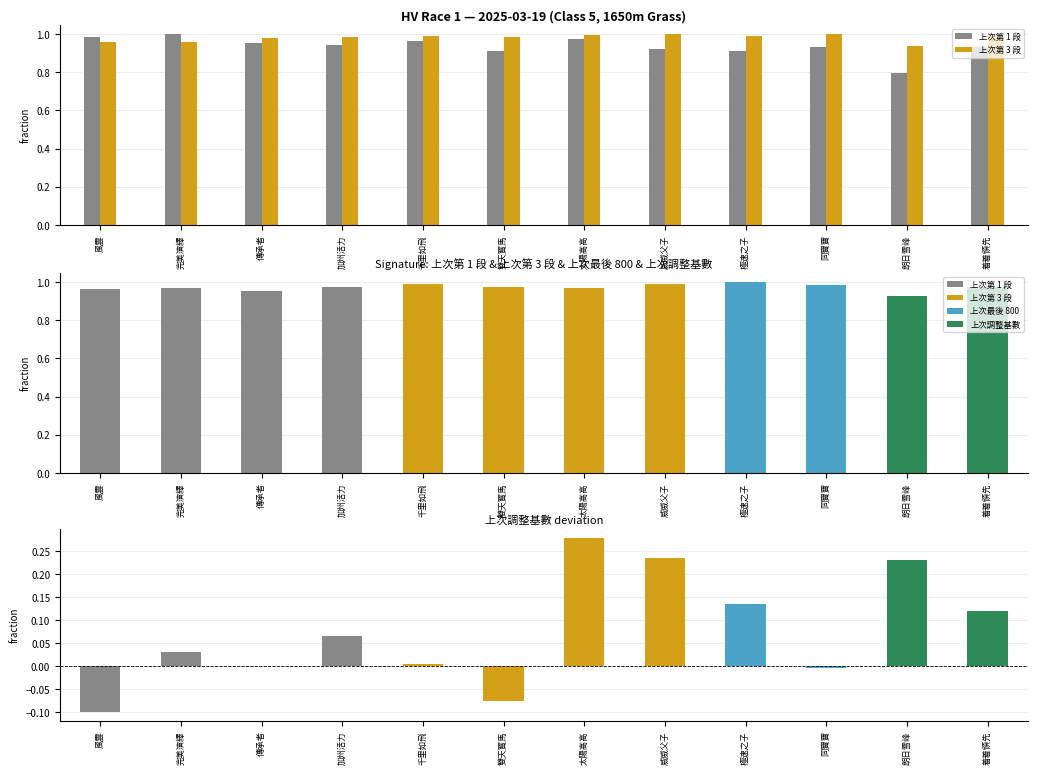

What is the greatest value displayed?

1.0